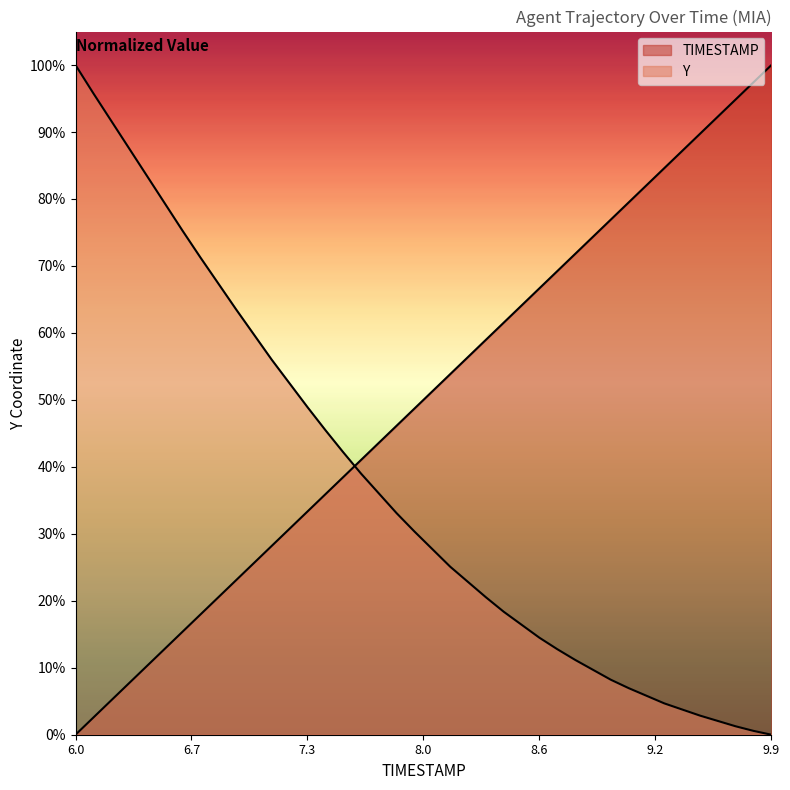

After their last crossing, which series has the higher values: TIMESTAMP or Y?

TIMESTAMP